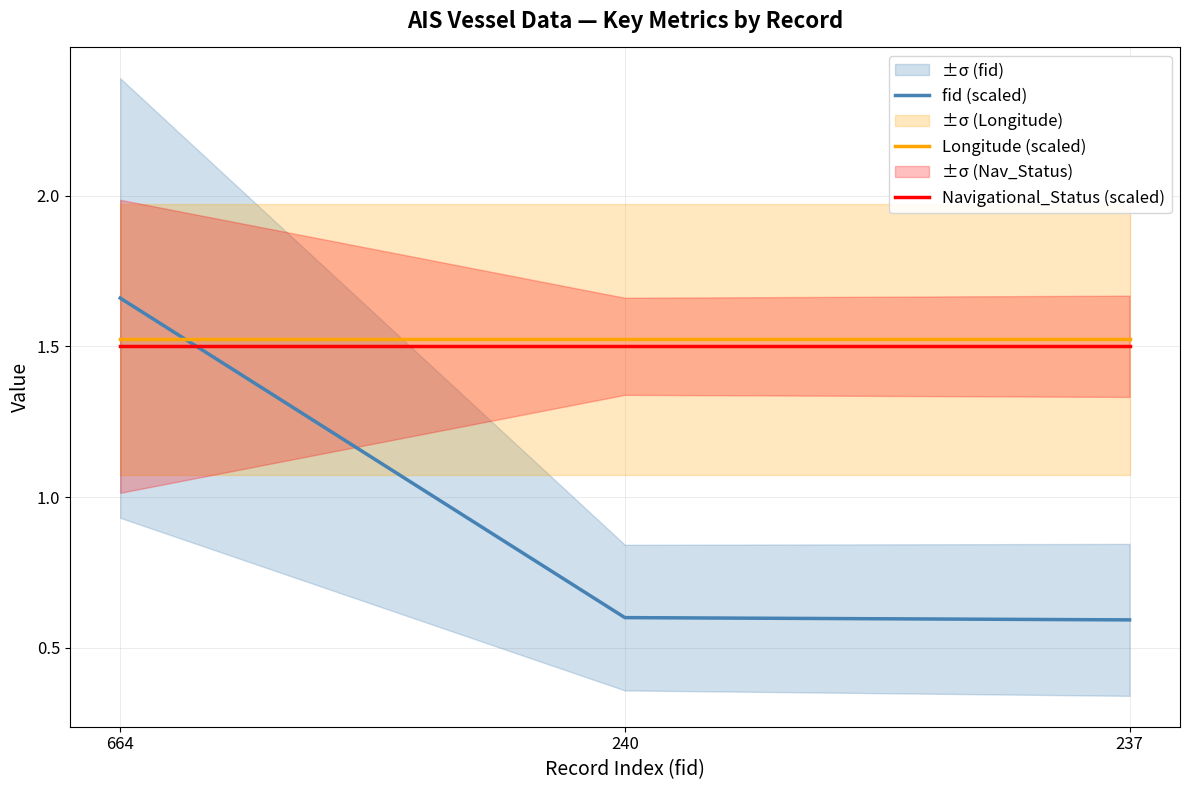

The fid (scaled) series shows 0.6 at 237. True or false?

True